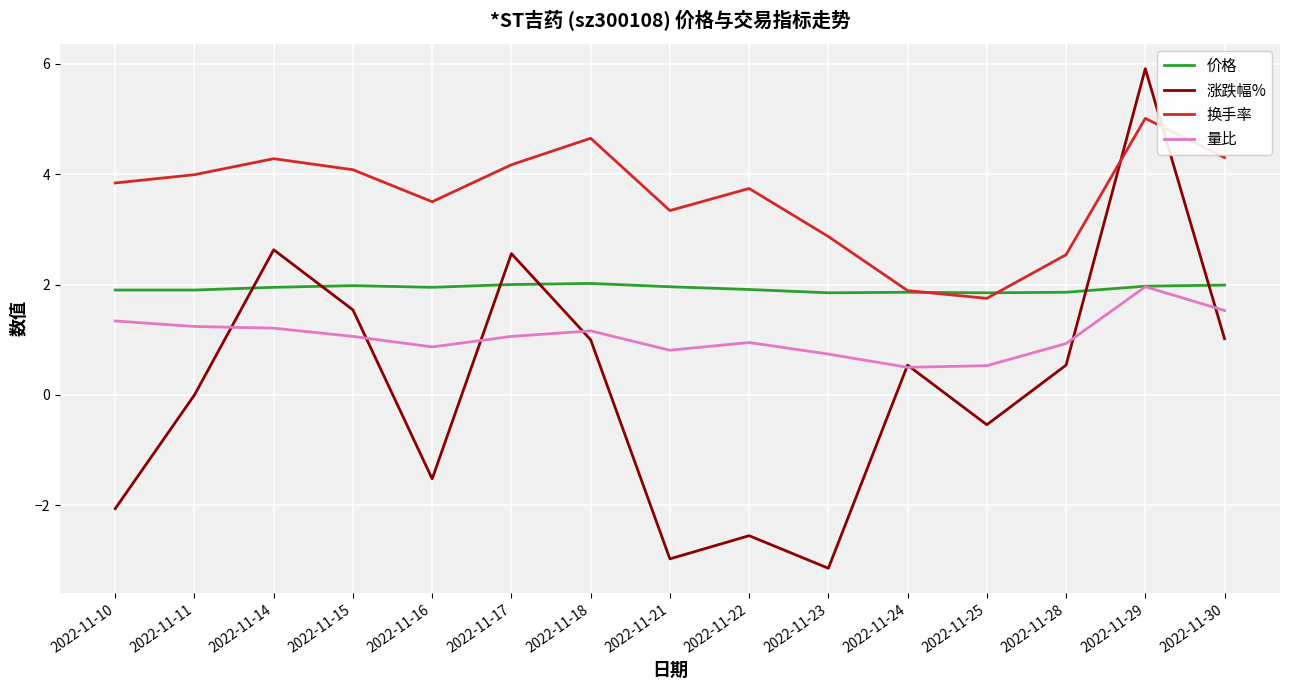

Which series has the widest spread of values?

涨跌幅%